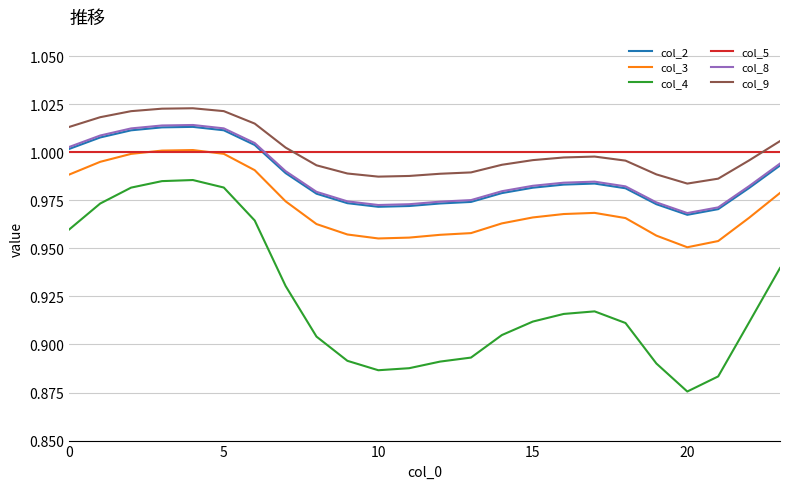

True or false: col_8 and col_4 intersect in this chart.

False